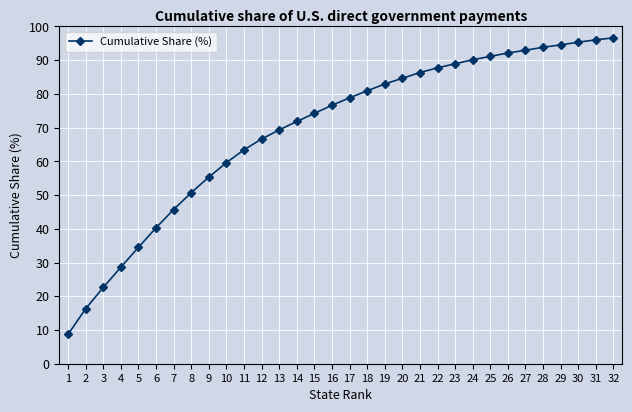

What is the greatest value displayed?

96.6